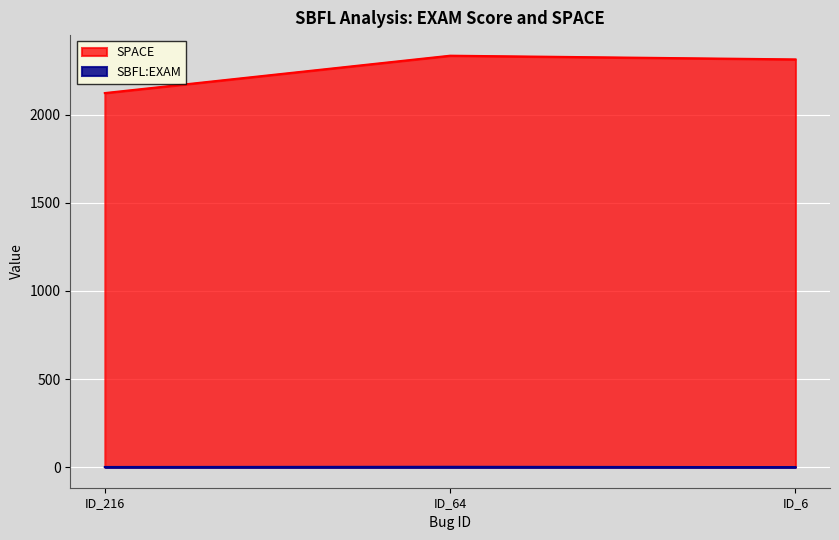

Count the number of categories in the chart.

3